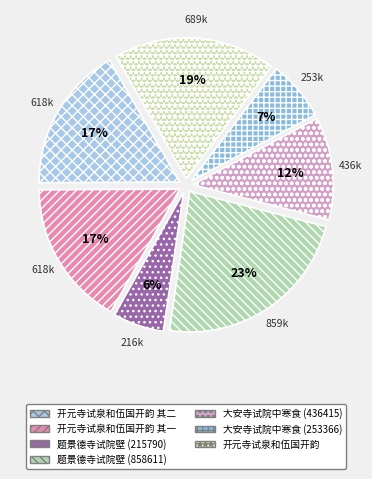

To the nearest percent, what percentage of the pie is 开元寺试泉和伍国开韵?

19%